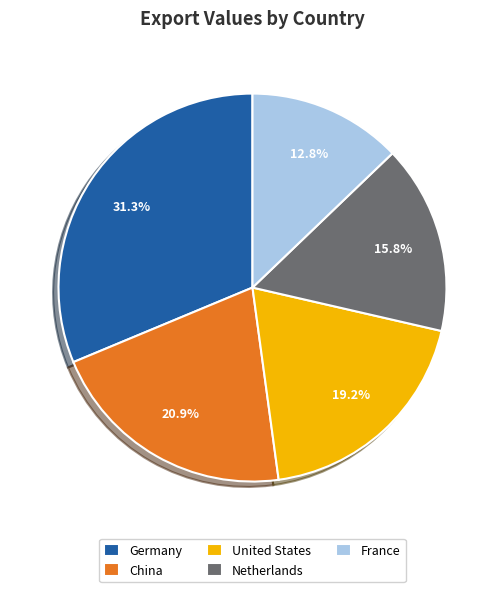

The Germany slice represents 31% of the pie. True or false?

True